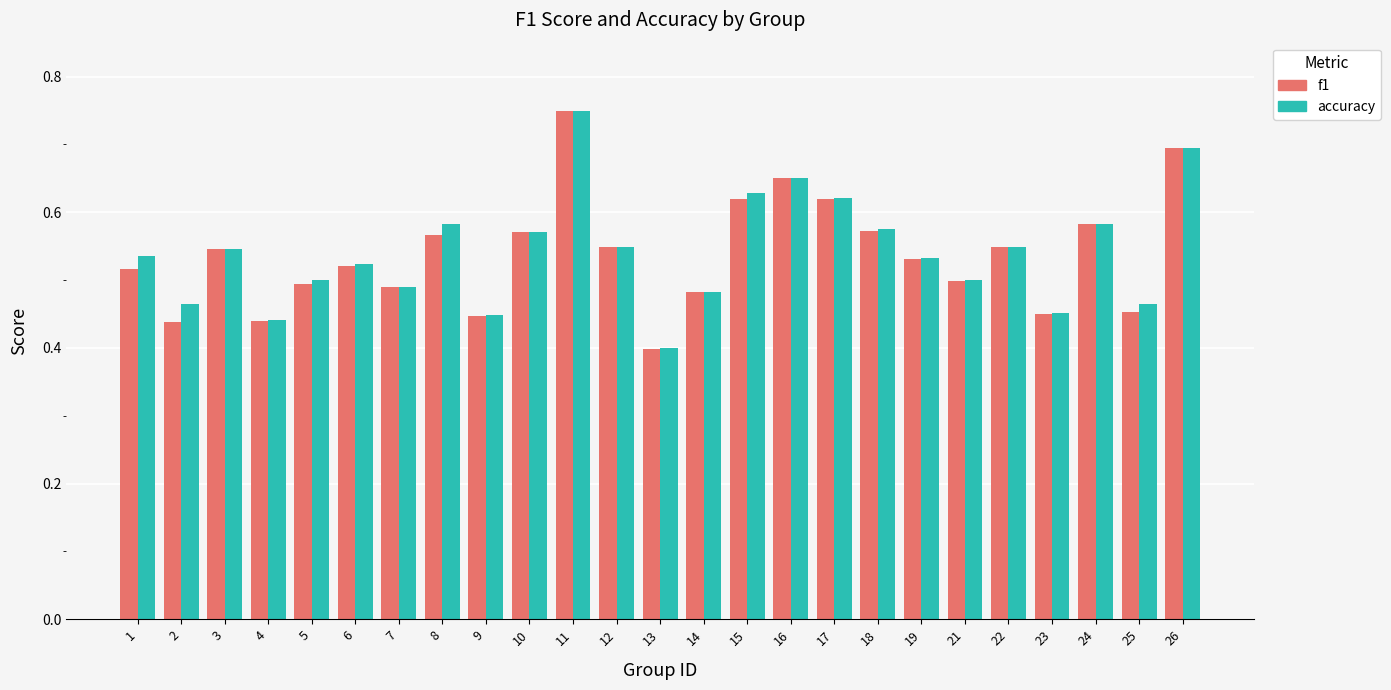

How many series are shown in this chart?

2